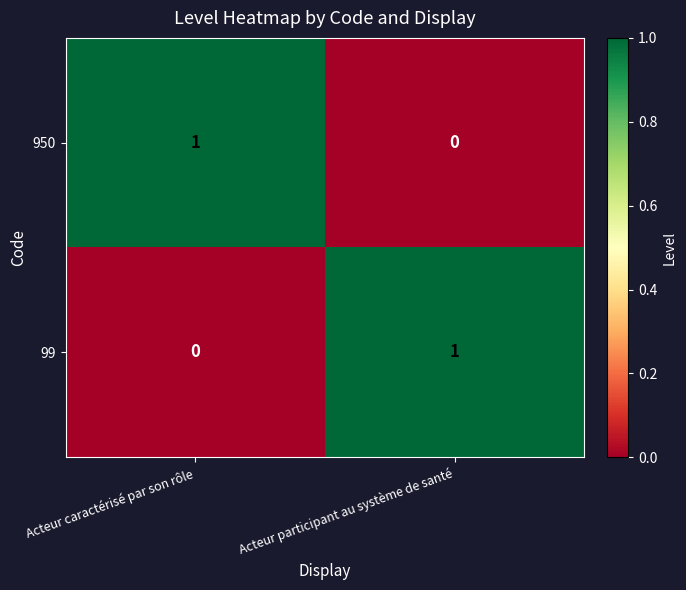

At which label is 99 closest to 0?

Acteur caractérisé par son rôle